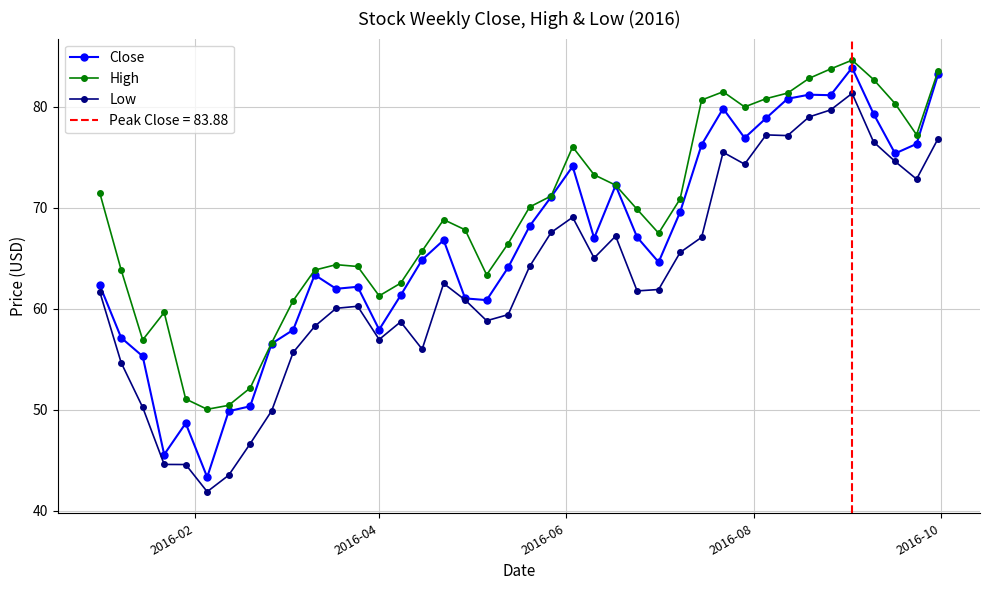

Which series has the largest total across all categories?

High